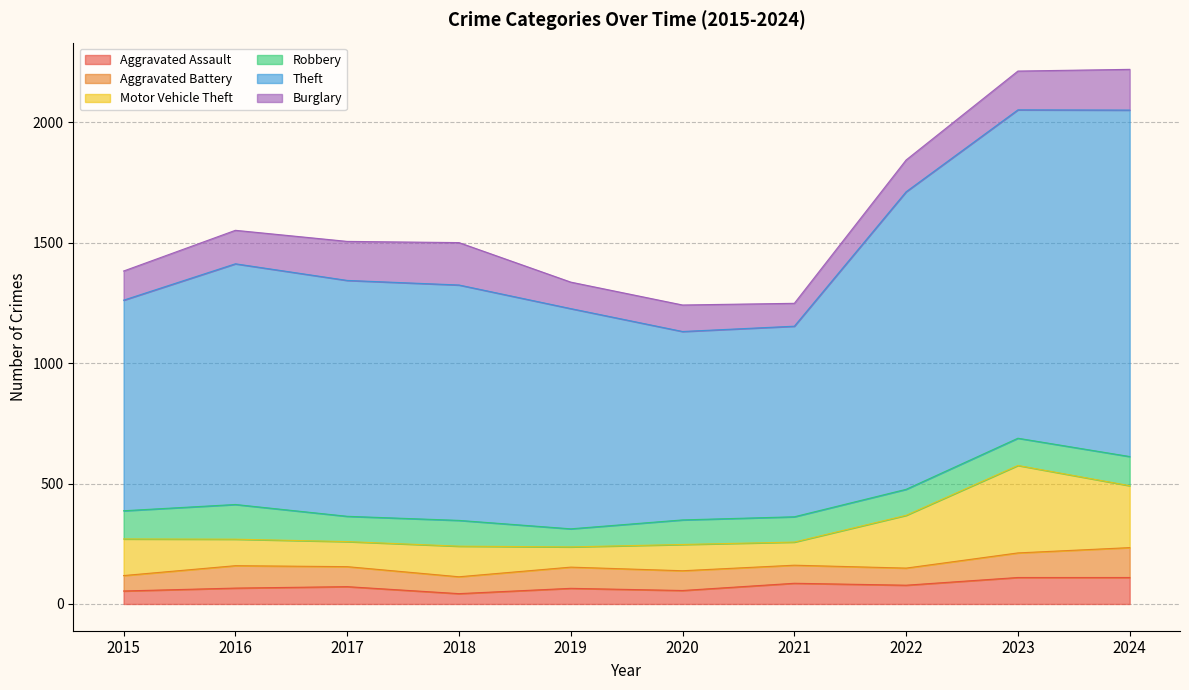

Between 2017 and 2021, which is larger?

2021